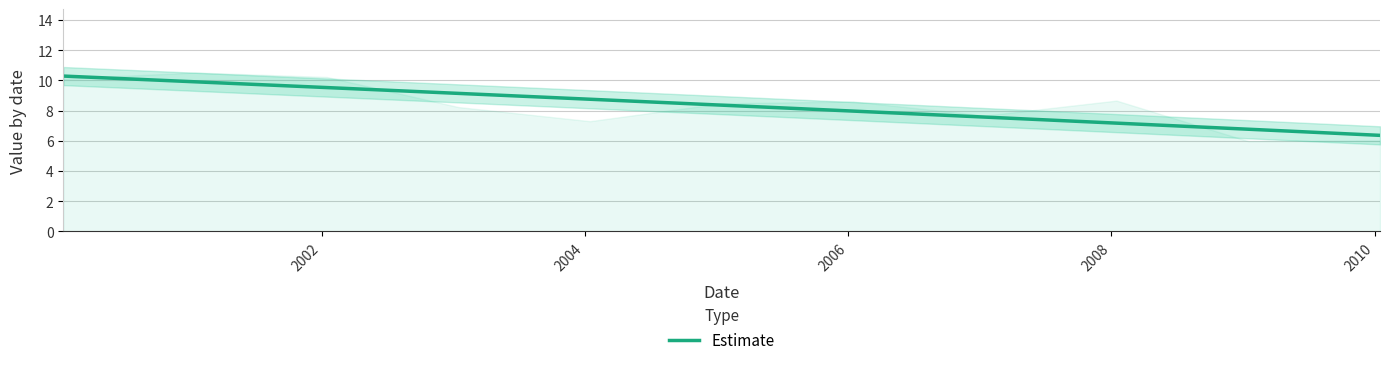

What is the lowest value of the Estimate series?

6.4